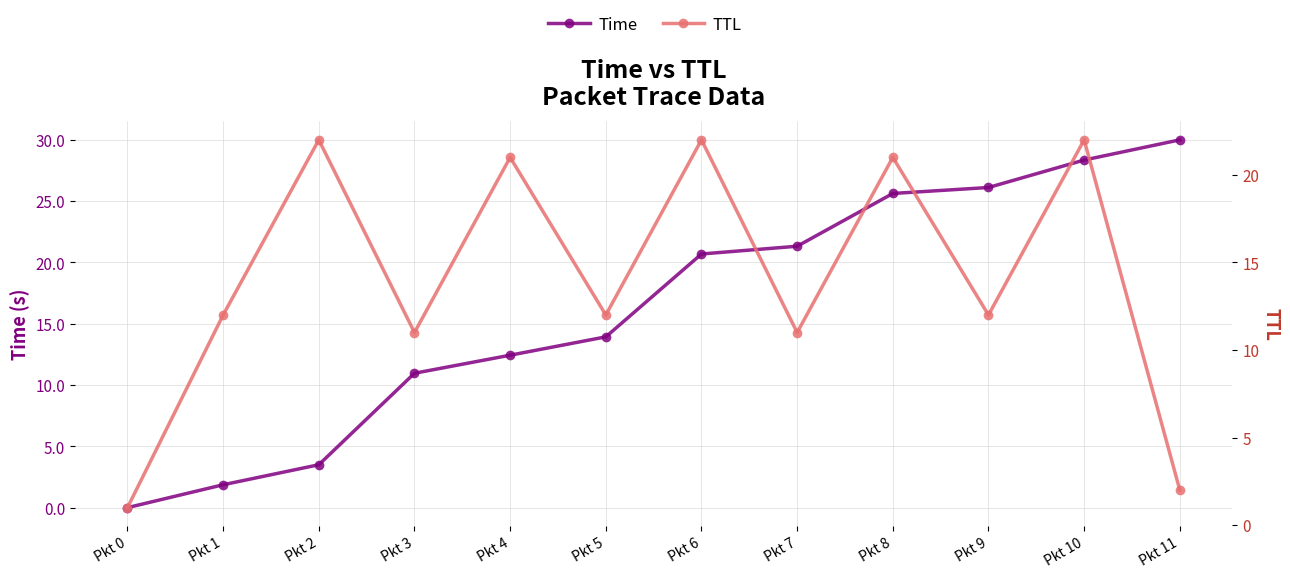

List the series in order of their overall mean, lowest first.

TTL, Time